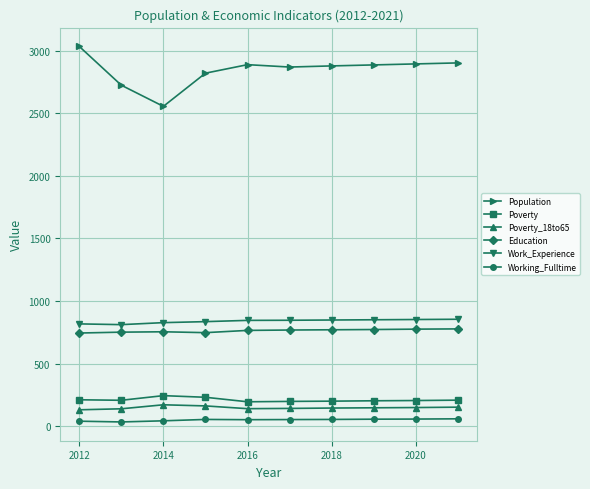

What is the value of the Education point at the 10th from the left?

777